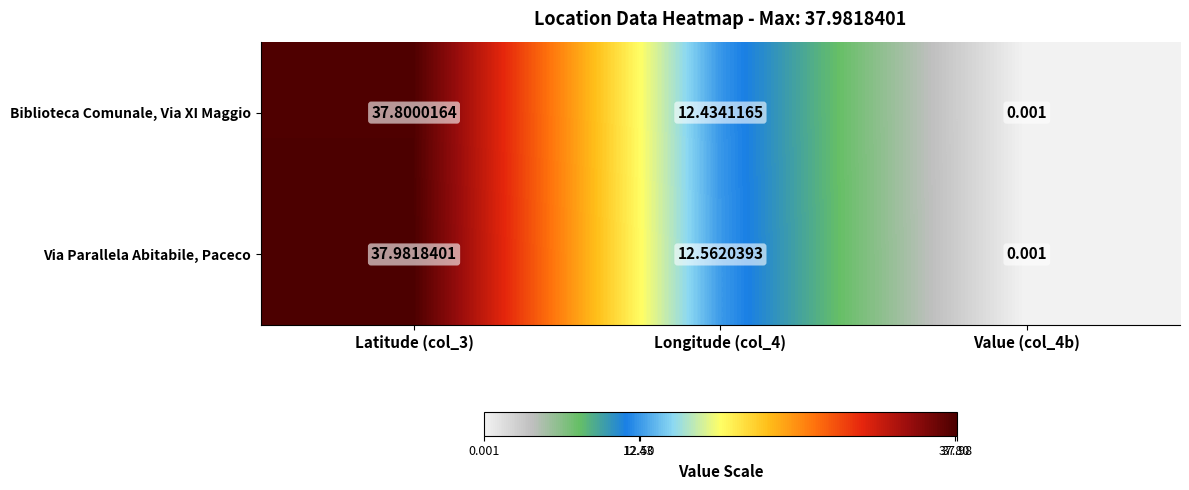

List the series in order of their peak value, highest first.

Via Parallela Abitabile, Paceco, Biblioteca Comunale, Via XI Maggio